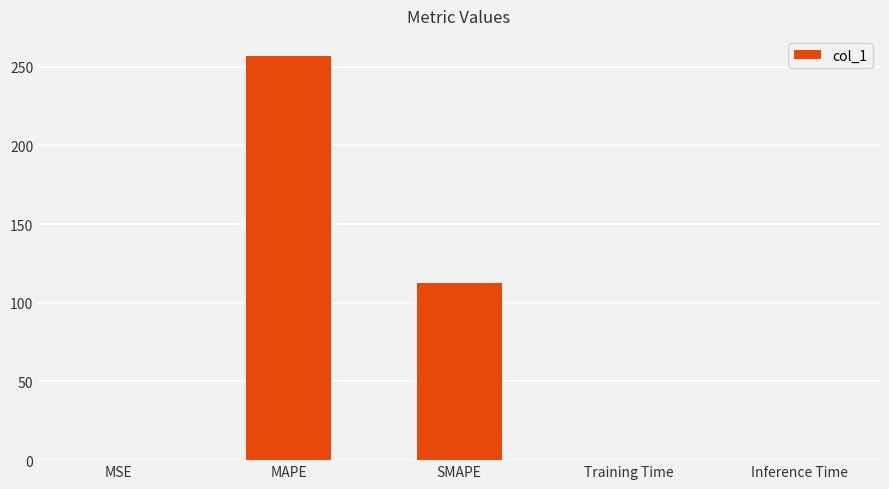

Which has a higher value, SMAPE or MSE?

SMAPE